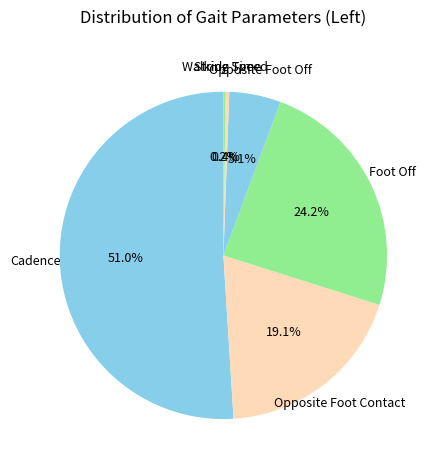

What percentage is NOT represented by Opposite Foot Contact?

80.9%